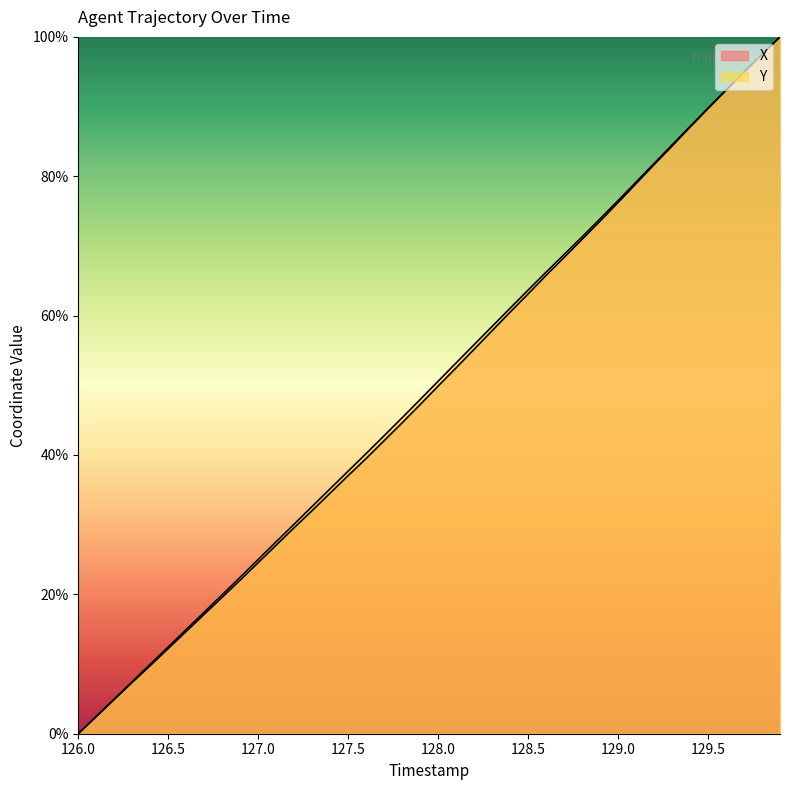

The value of X at 129.5 is 89.7. True or false?

True